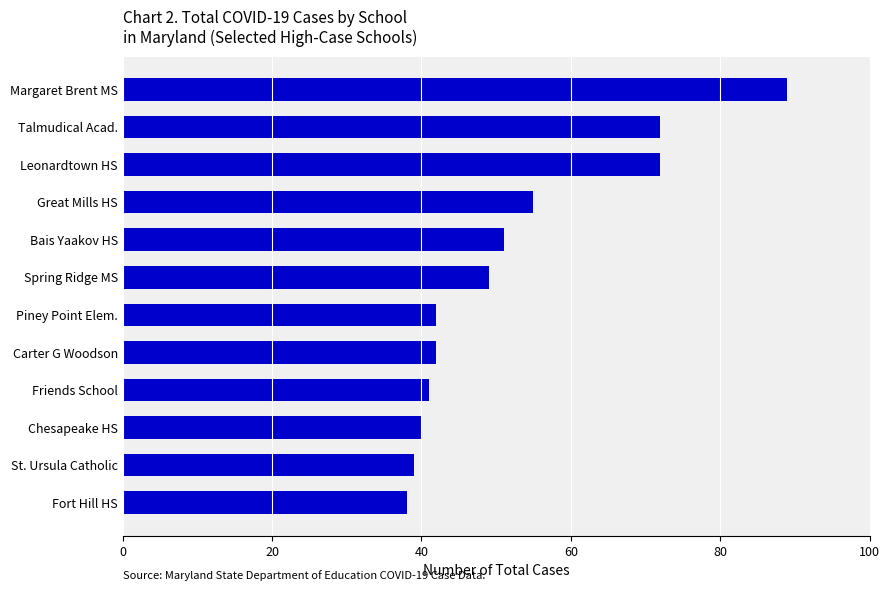

Count the number of categories in the chart.

12